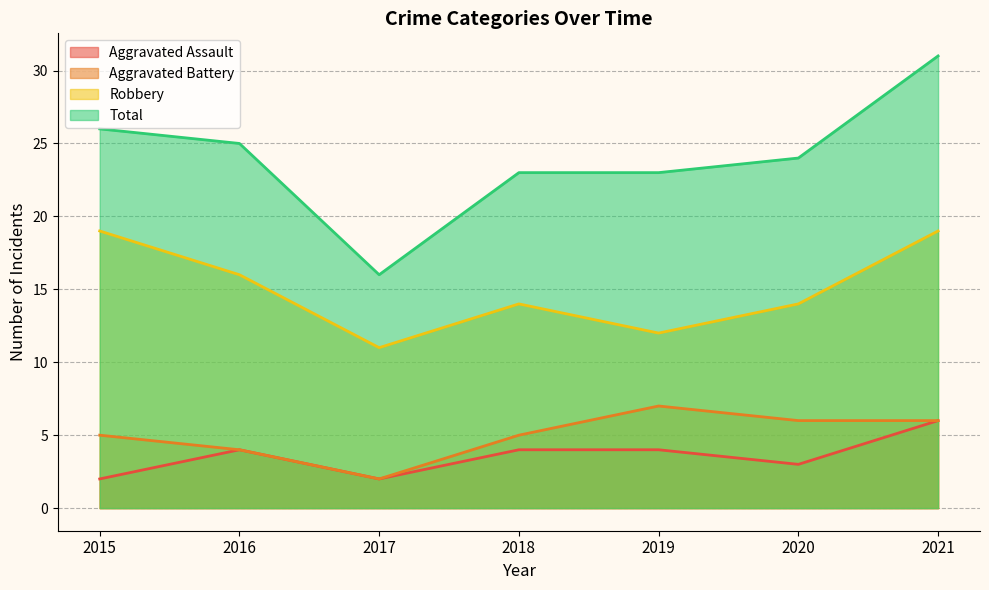

Reading left to right, transcribe all the data shown in this chart.

Aggravated Assault: 2015=2	2016=4	2017=2	2018=4	2019=4	2020=3	2021=6
Aggravated Battery: 2015=5	2016=4	2017=2	2018=5	2019=7	2020=6	2021=6
Robbery: 2015=19	2016=16	2017=11	2018=14	2019=12	2020=14	2021=19
Total: 2015=26	2016=25	2017=16	2018=23	2019=23	2020=24	2021=31